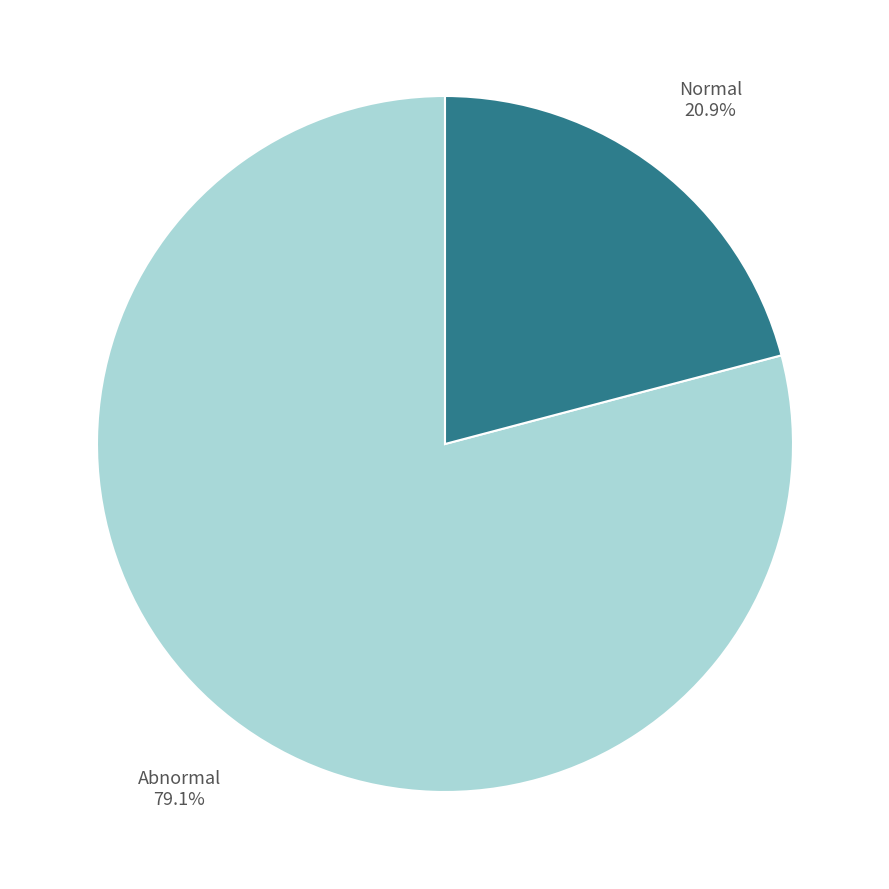

To the nearest percent, what percentage of the pie is Normal?

21%